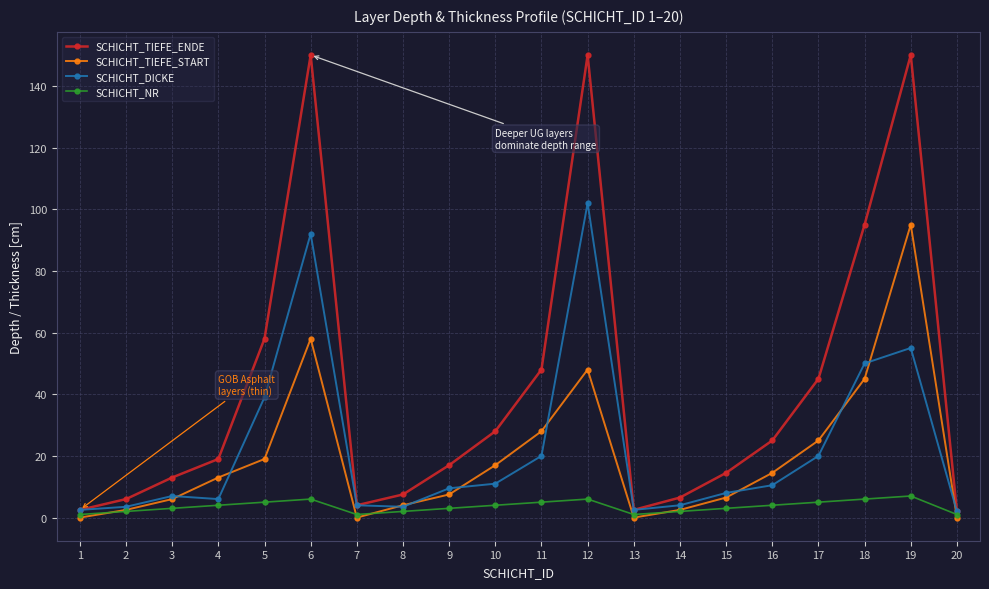

Which series has the largest total across all categories?

SCHICHT_TIEFE_ENDE